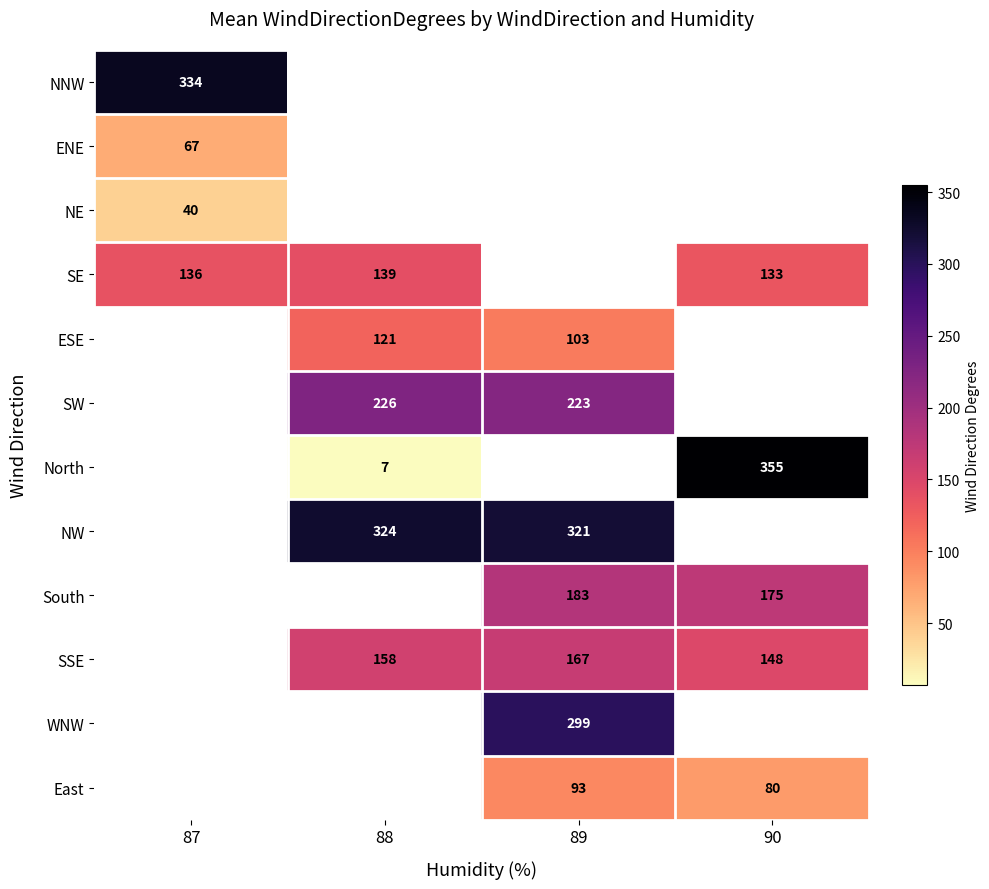

What is the difference between the ESE values at 89 and 88?

18